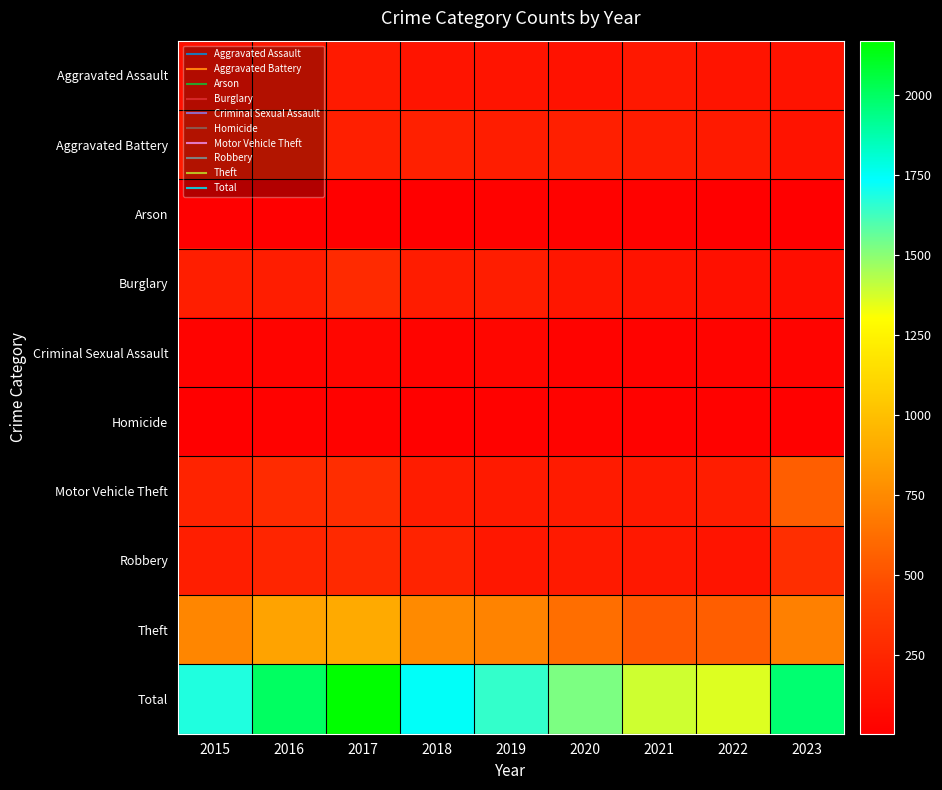

At how many categories does at least one series exceed 1233?

9